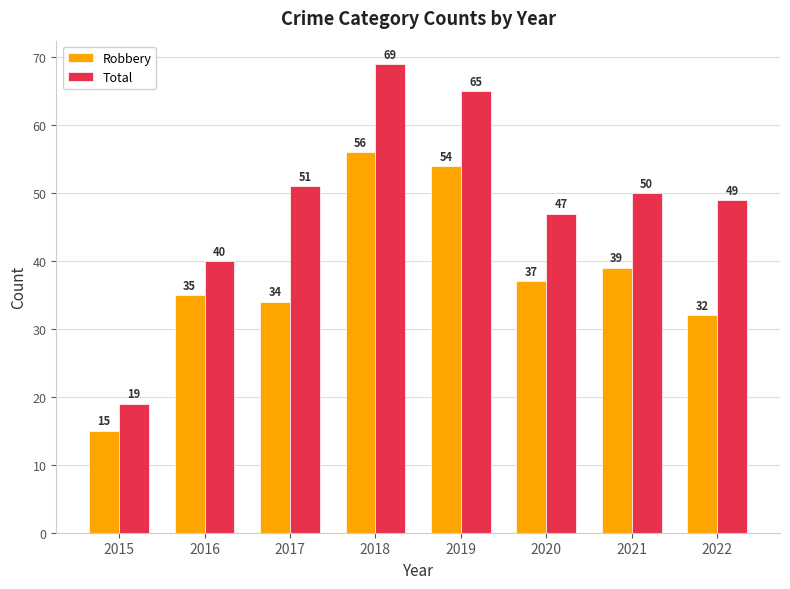

Where is Total nearest to the value 44?

2020